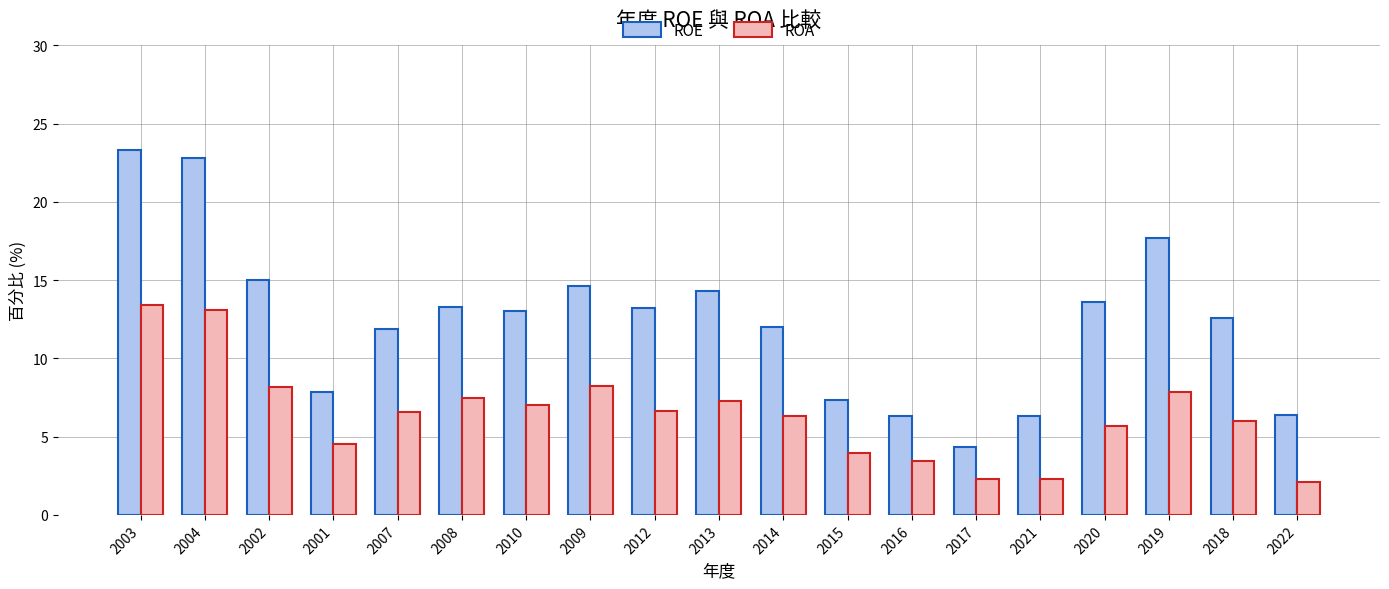

What is the spread (max minus min) of values at 2021?

4.0